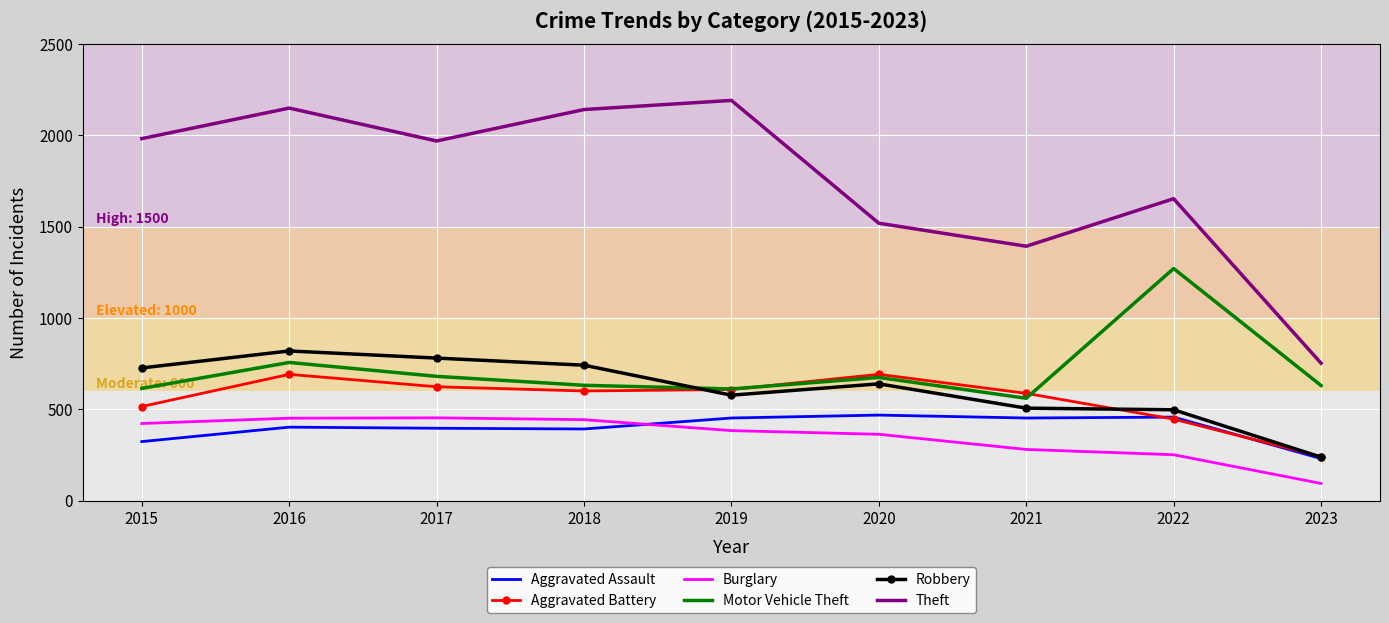

Which category has the lowest value in the Theft series?

2023